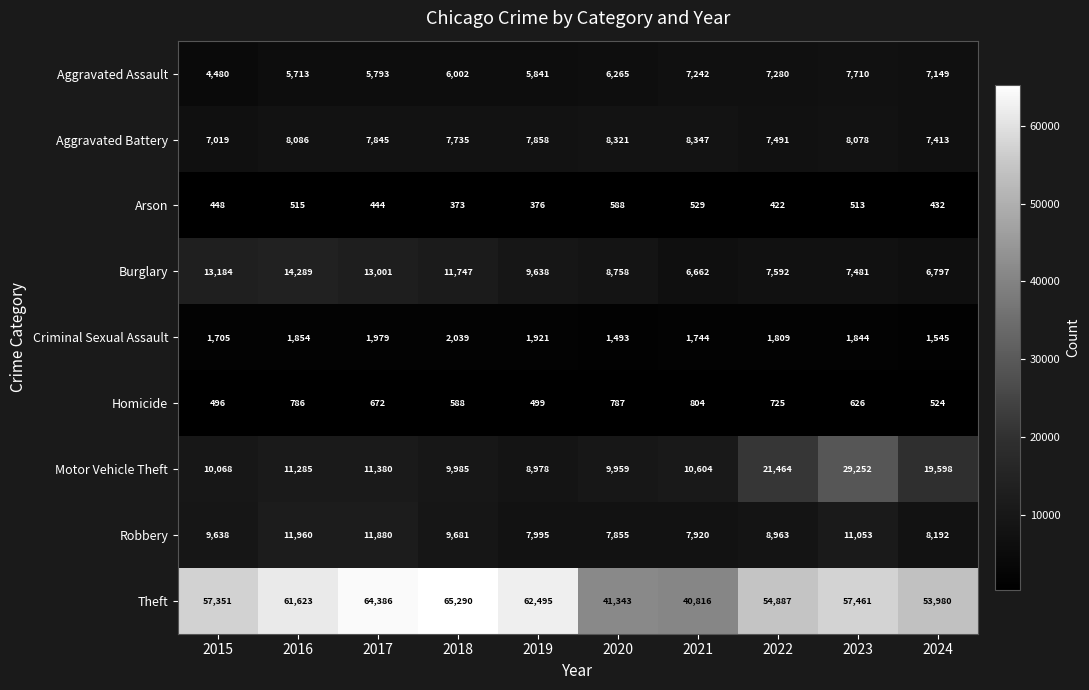

Count the number of data series in this chart.

9